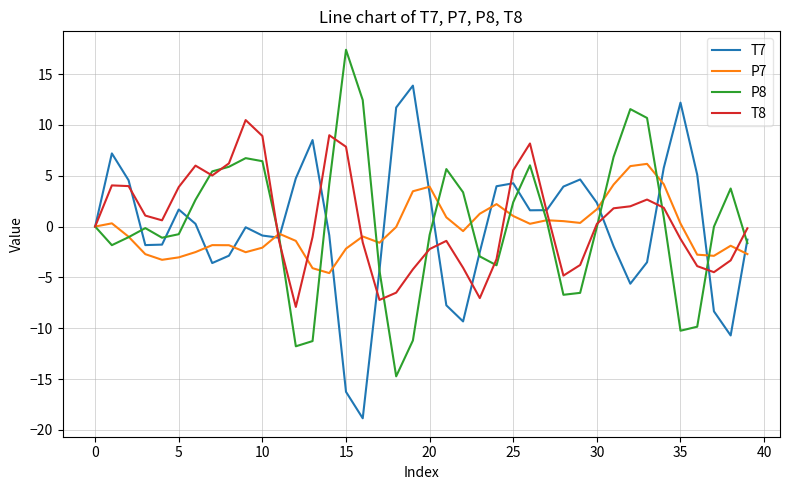

List the series in order of their peak value, lowest first.

P7, T8, T7, P8